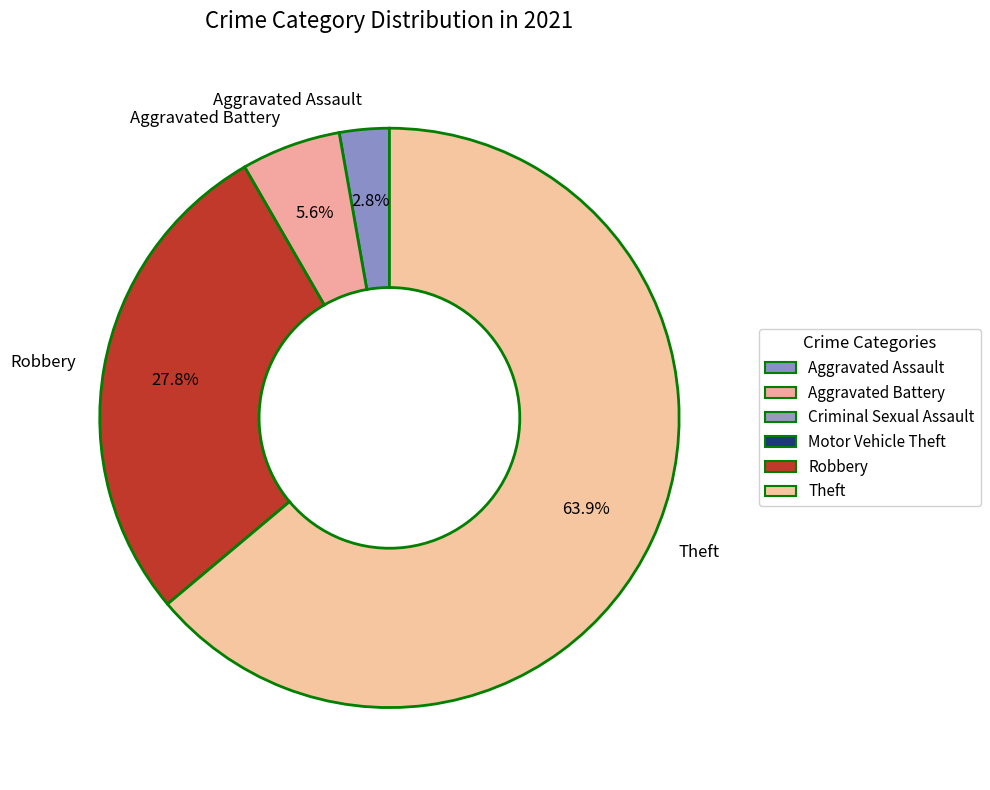

True or false: Aggravated Battery accounts for 6% of the total.

True